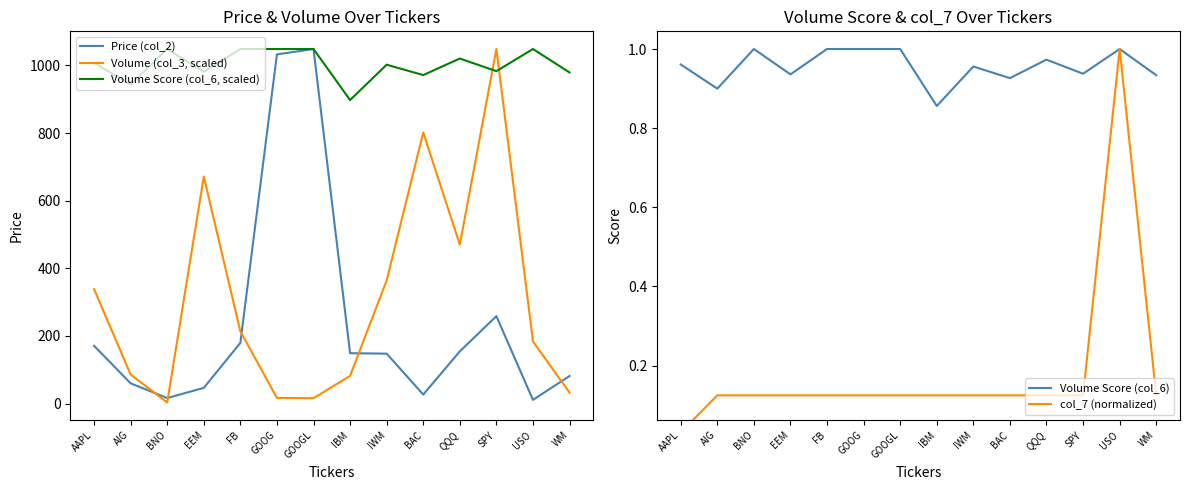

True or false: Volume Score (col_6, scaled) and Volume Score (col_6) intersect in this chart.

False